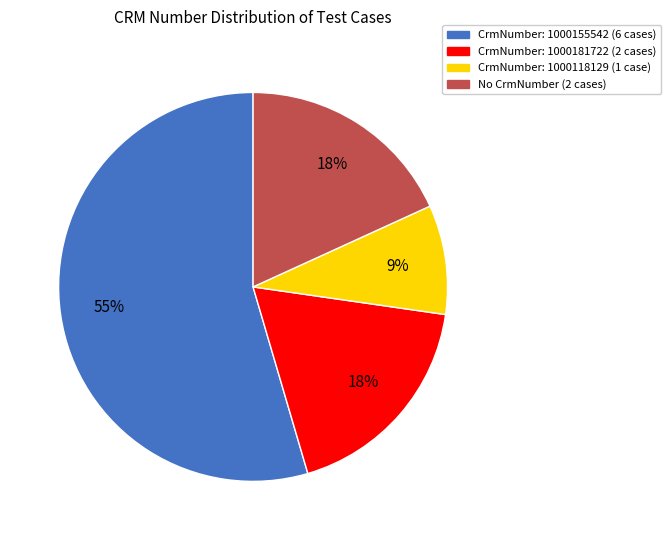

Which slice is the largest?

CrmNumber: 1000155542